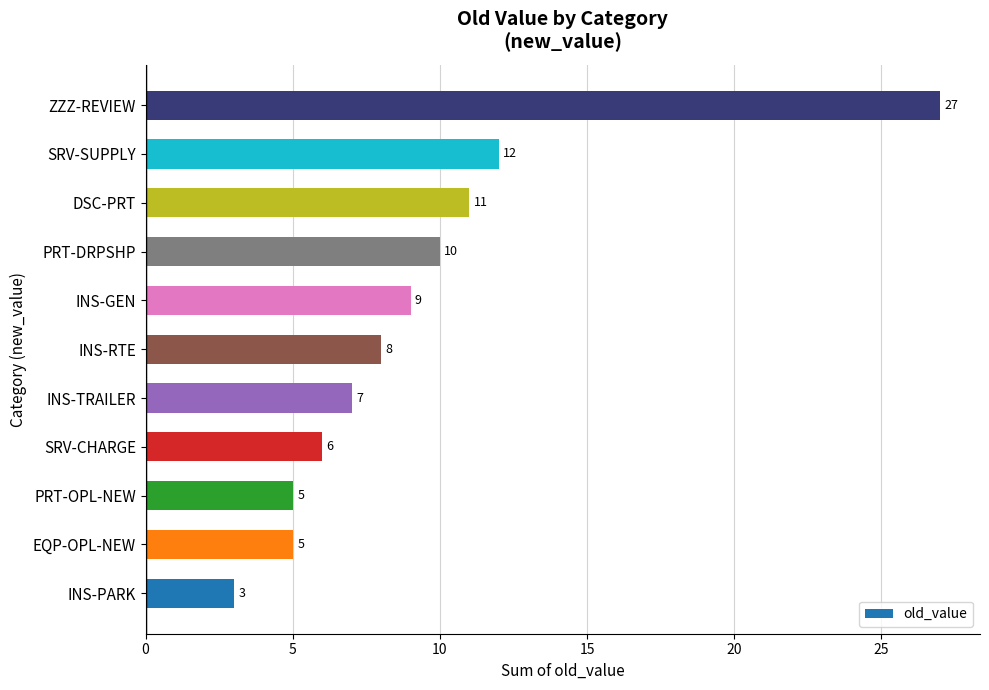

What is the ratio of the value at SRV-CHARGE to the value at EQP-OPL-NEW?

1.2